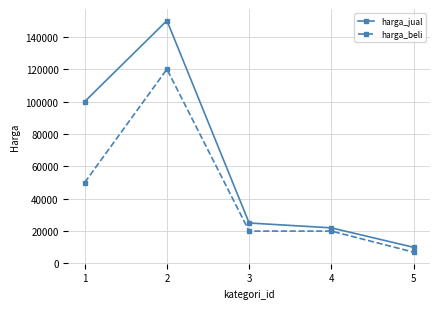

What is the sum of the harga_jual values at 1 and 3?

125000